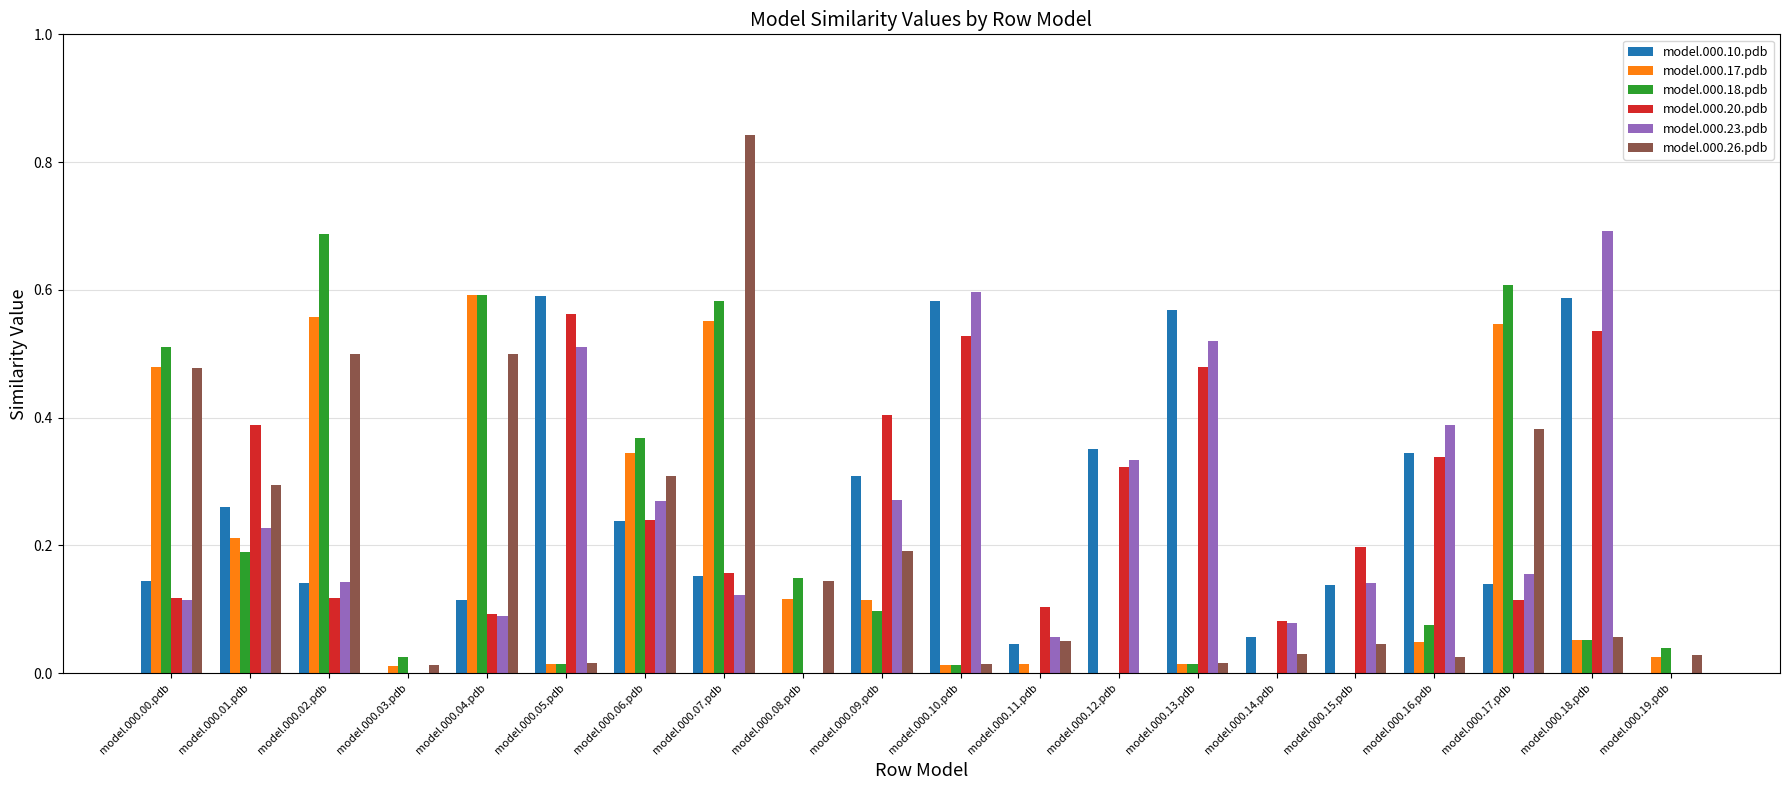

At which label does model.000.17.pdb reach its peak?

model.000.04.pdb